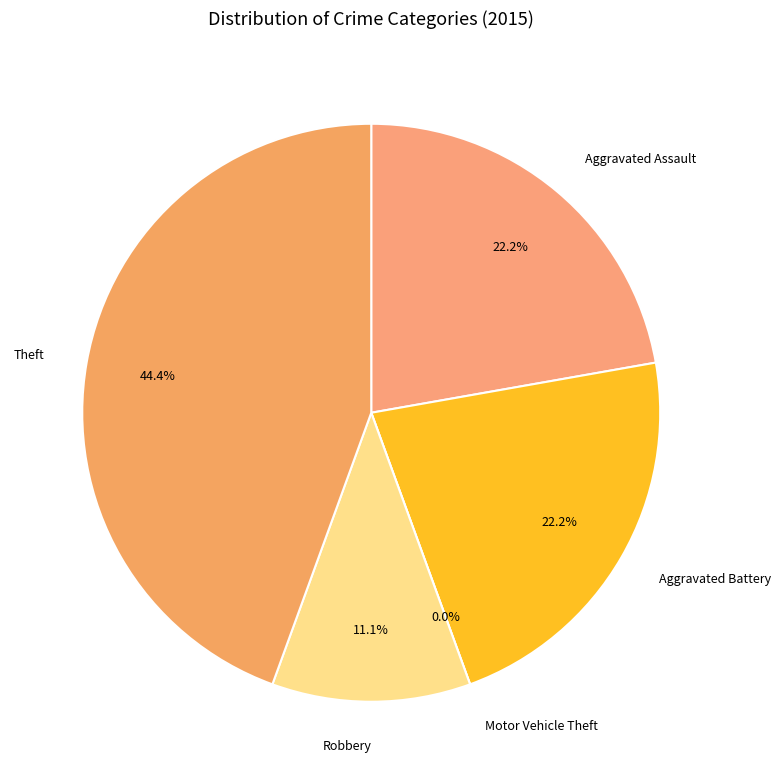

To the nearest percent, what percentage of the pie is Theft?

44%